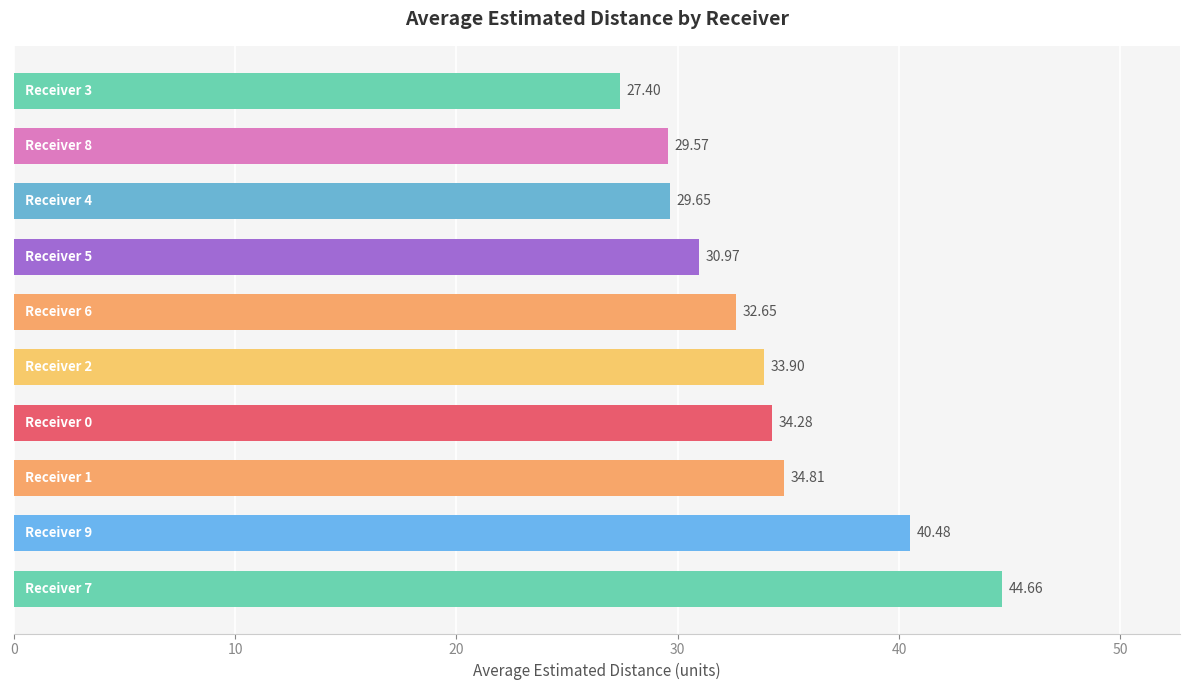

How many categories are shown in the chart?

10